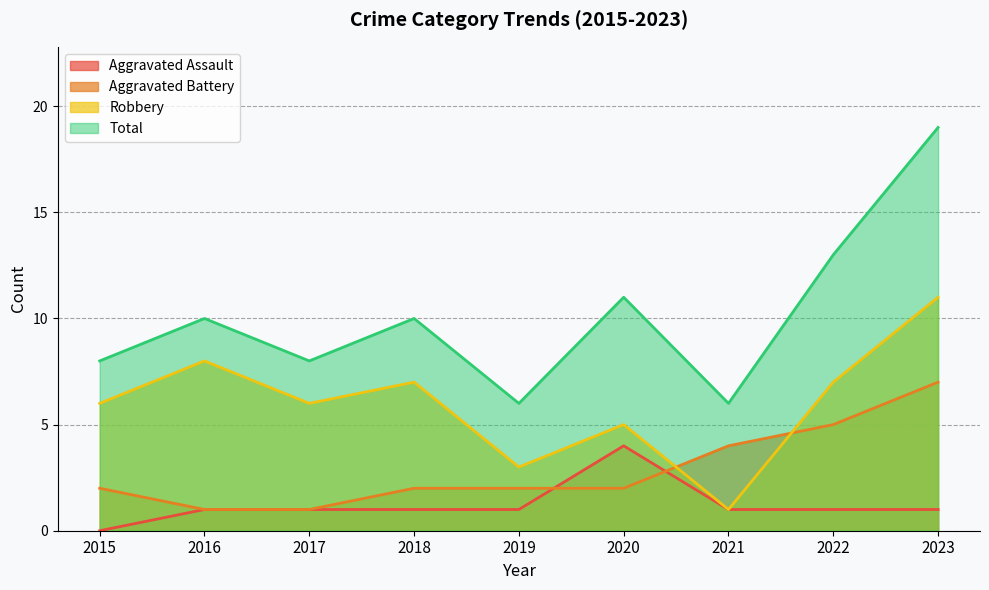

Reading left to right, what are all the values shown in this chart?

Aggravated Assault: 0	1	1	1	1	4	1	1	1
Aggravated Battery: 2	1	1	2	2	2	4	5	7
Robbery: 6	8	6	7	3	5	1	7	11
Total: 8	10	8	10	6	11	6	13	19